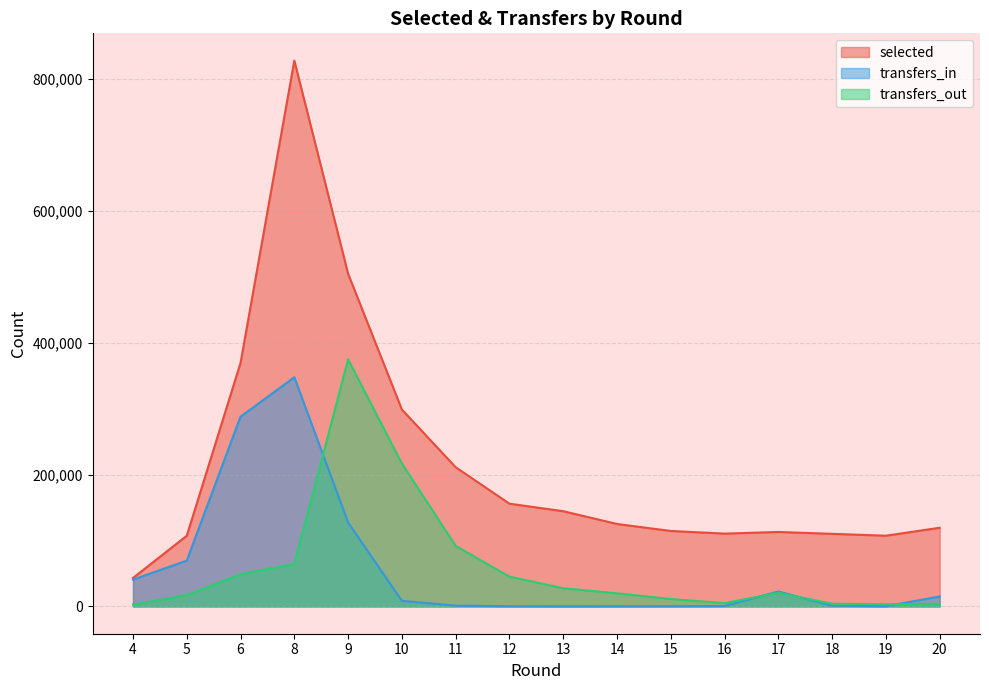

True or false: selected and transfers_in intersect in this chart.

False